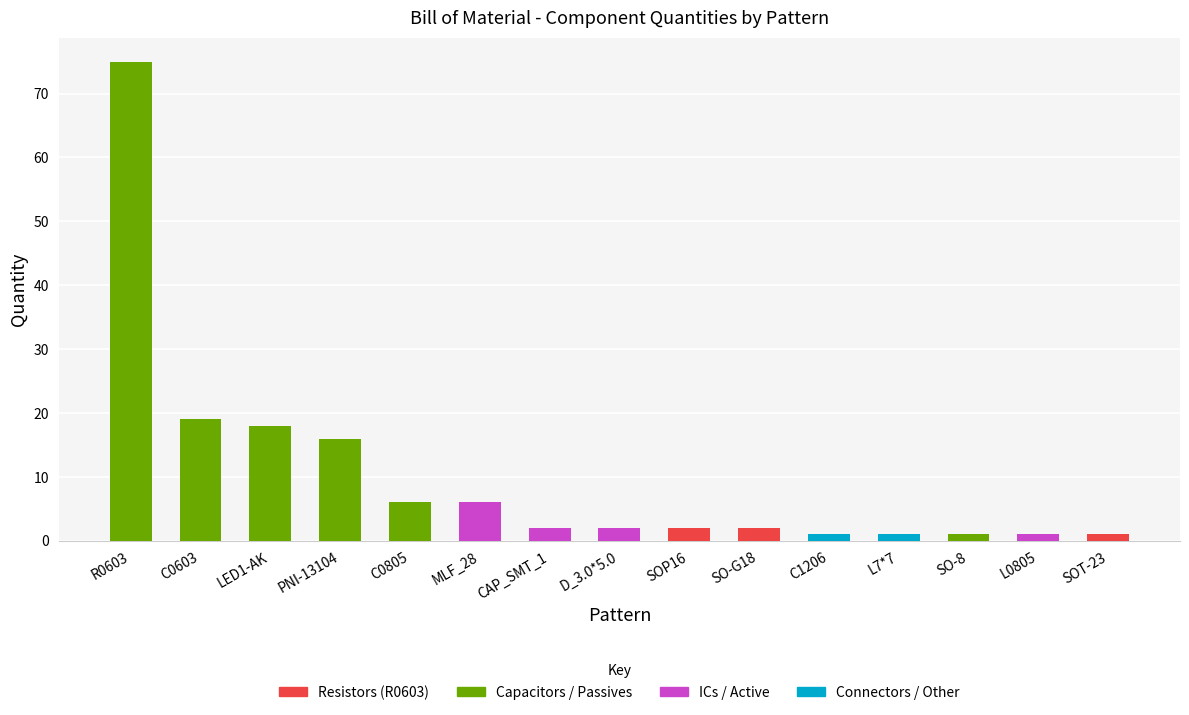

How many bars are there in total?

15